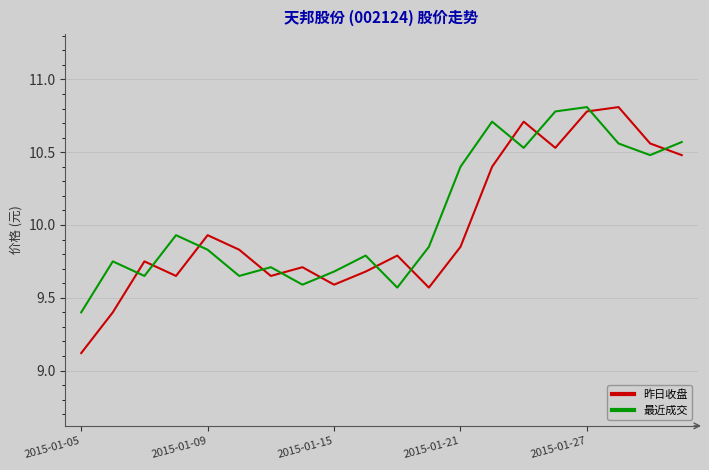

How many intersections are there between 昨日收盘 and 最近成交?

12